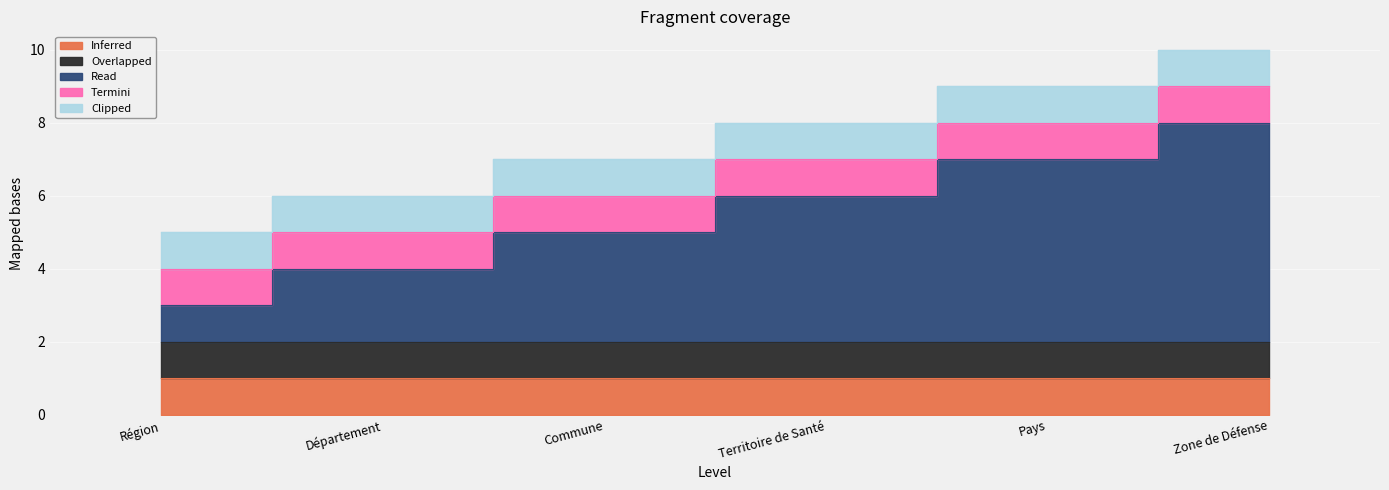

Is it true that Clipped equals 1 at Région?

True